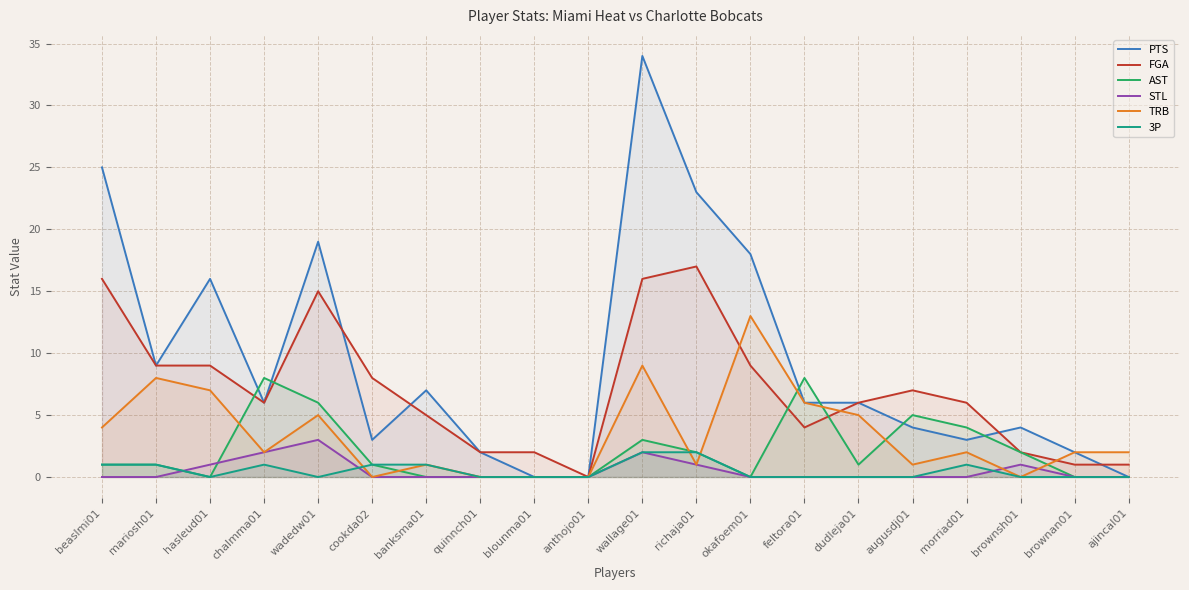

At how many categories does at least one series exceed 15?

6